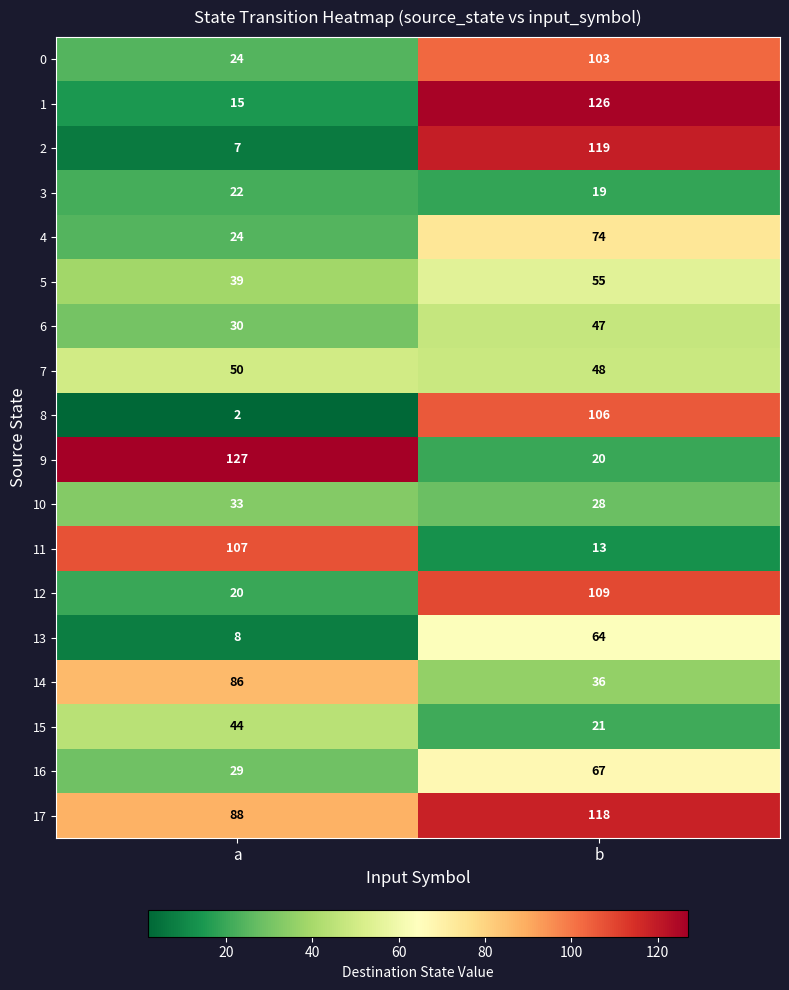

What is the difference between the highest and lowest values at a?

125